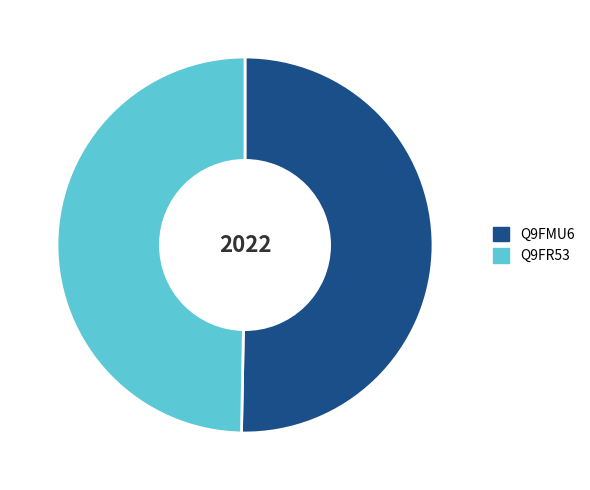

Combined, do Q9FMU6 and Q9FR53 account for over 50%?

Yes